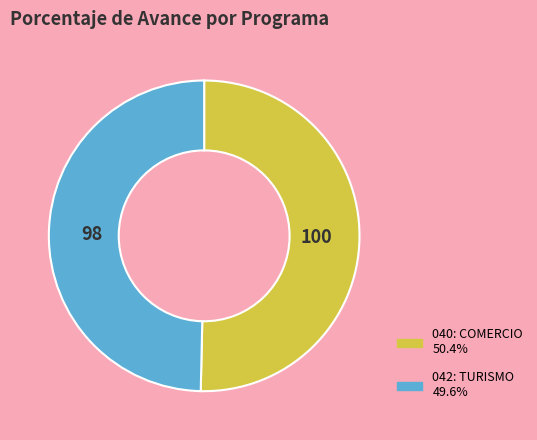

The 040: COMERCIO slice represents 64% of the pie. True or false?

False